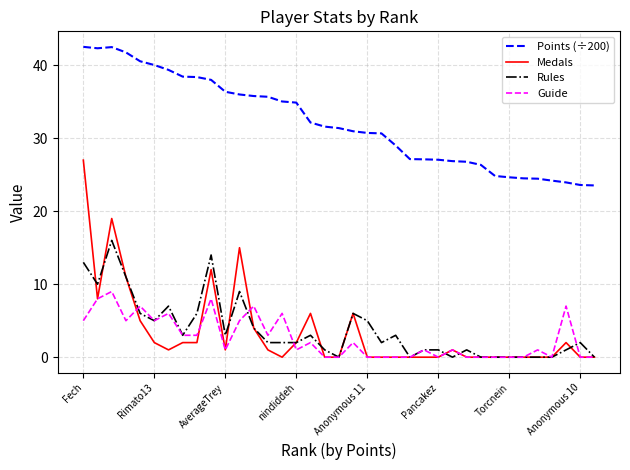

What is the greatest value displayed?

42.5